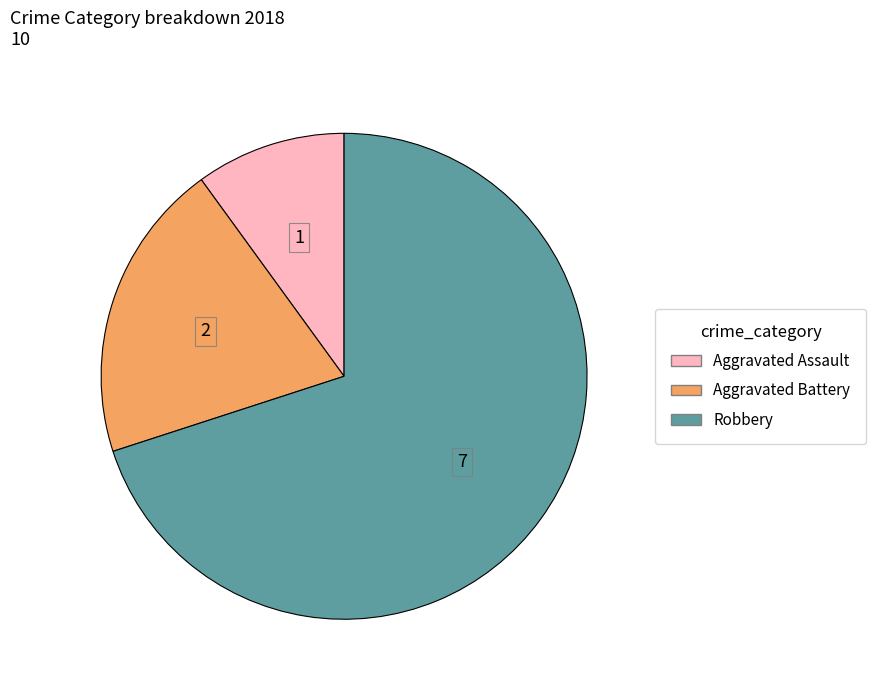

The Robbery slice represents 60% of the pie. True or false?

False